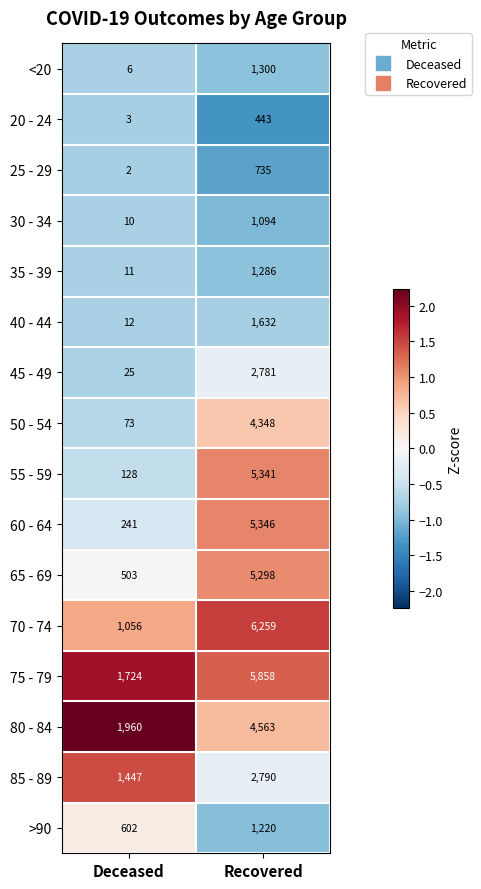

Where is 85 - 89 nearest to the value 2118?

Deceased